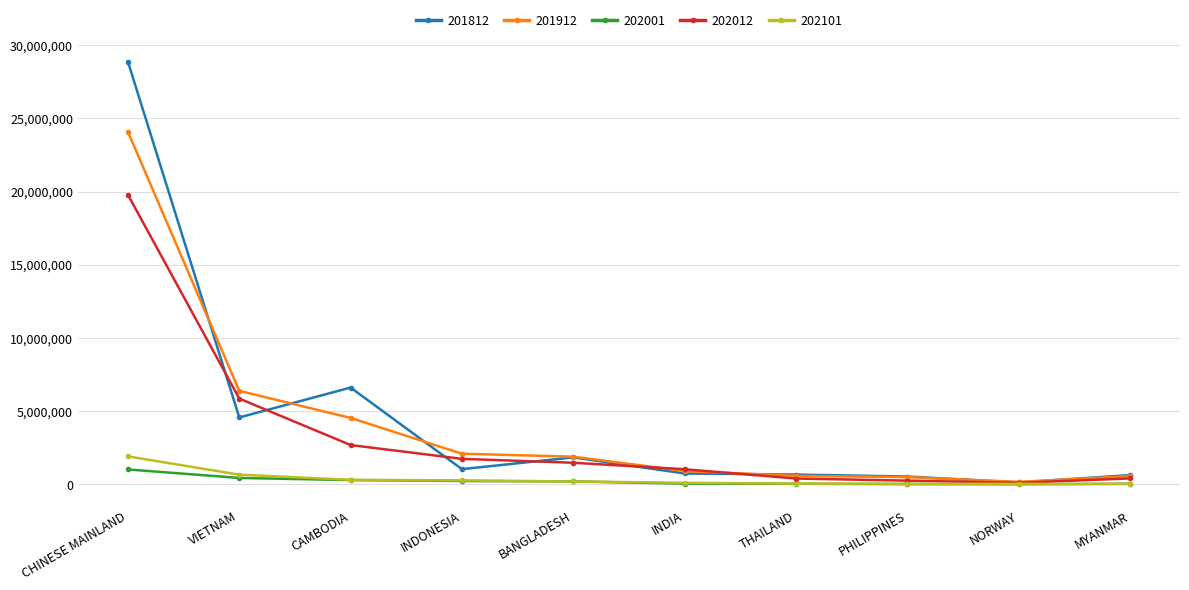

What is the sum of all 202012 values?

33781000.0